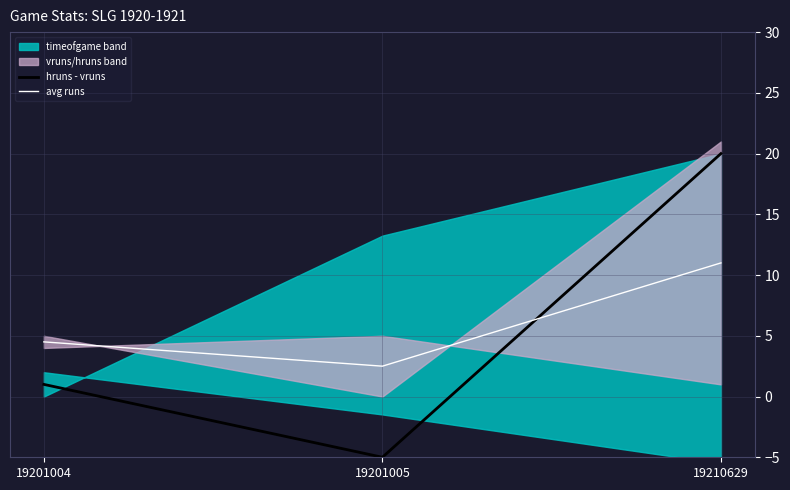

At which label does avg runs first exceed 4?

19201004